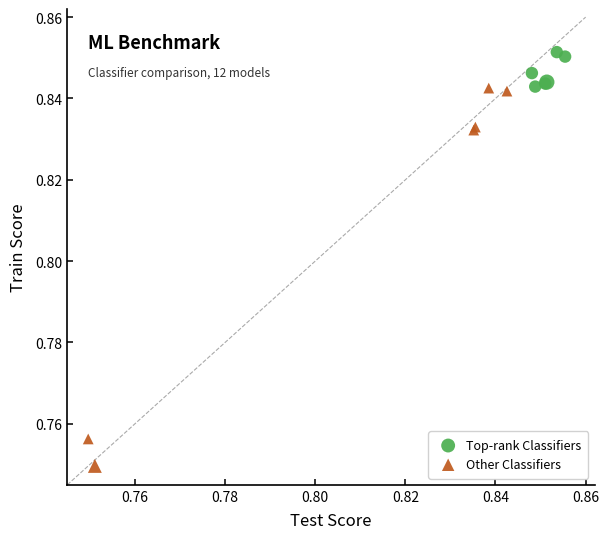

Which series reaches the minimum Y coordinate?

Other Classifiers